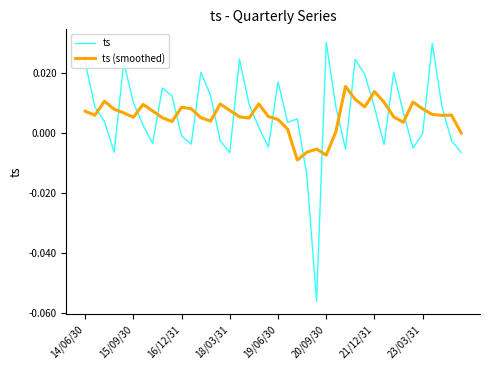

Does the chart have visible grid lines?

No